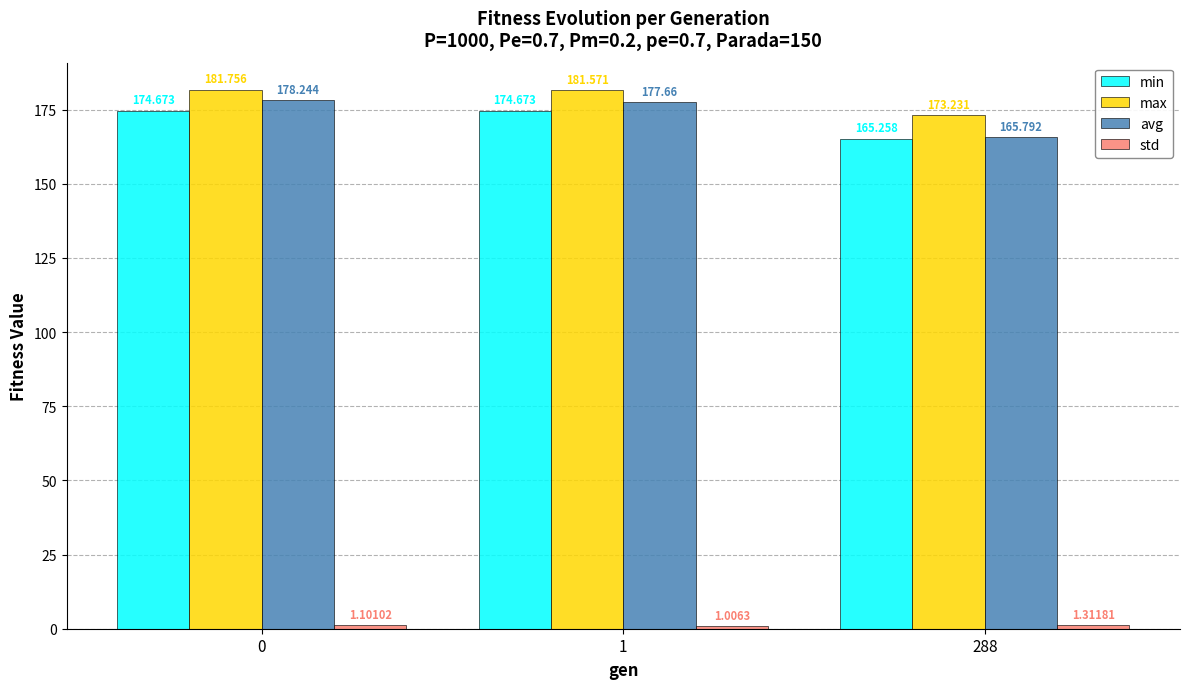

How many values in the avg series exceed 177?

2